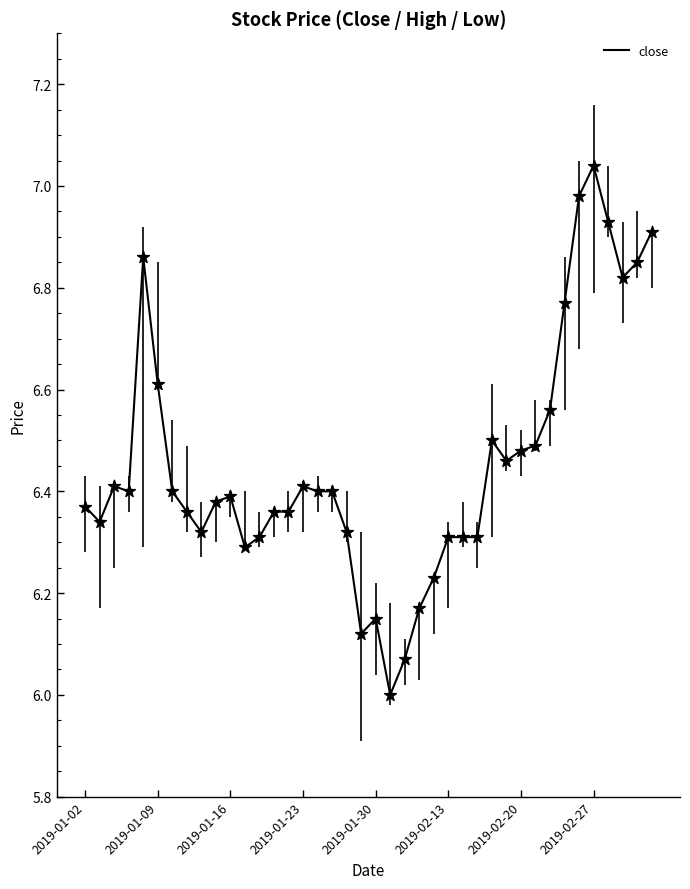

What is the smallest value displayed?

6.0